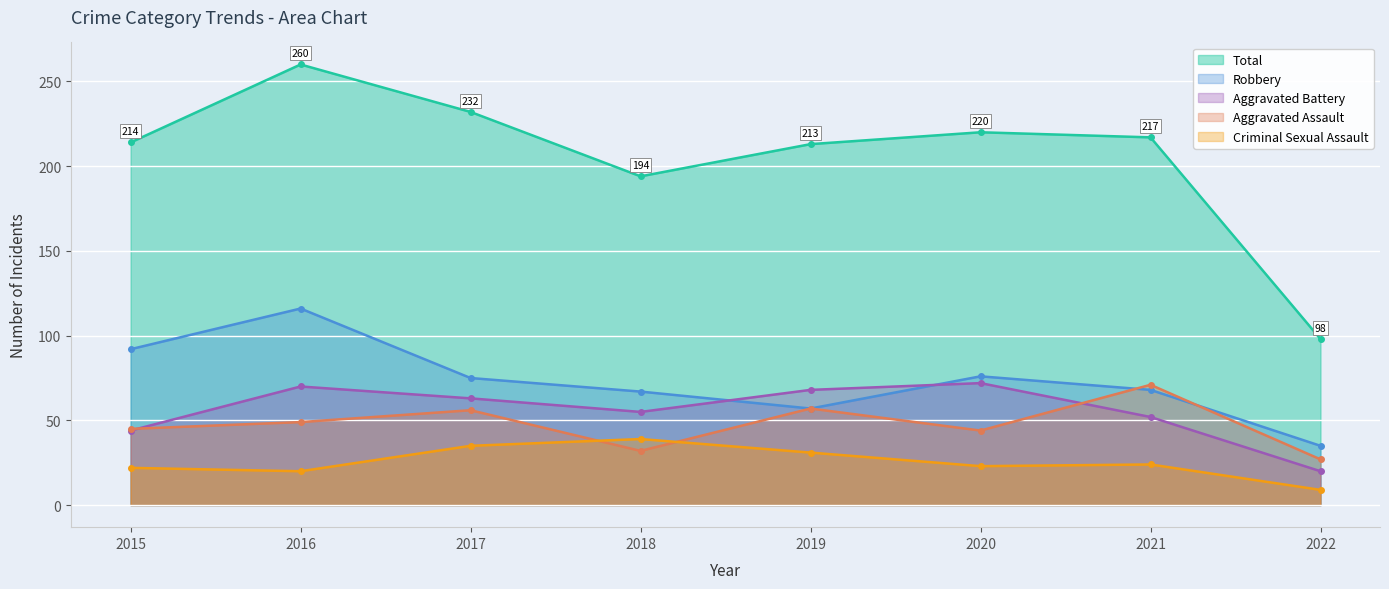

Reading left to right, what are all the values shown in this chart?

Aggravated Assault: 45	49	56	32	57	44	71	27
Aggravated Battery: 44	70	63	55	68	72	52	20
Criminal Sexual Assault: 22	20	35	39	31	23	24	9
Robbery: 92	116	75	67	57	76	68	35
Total: 214	260	232	194	213	220	217	98